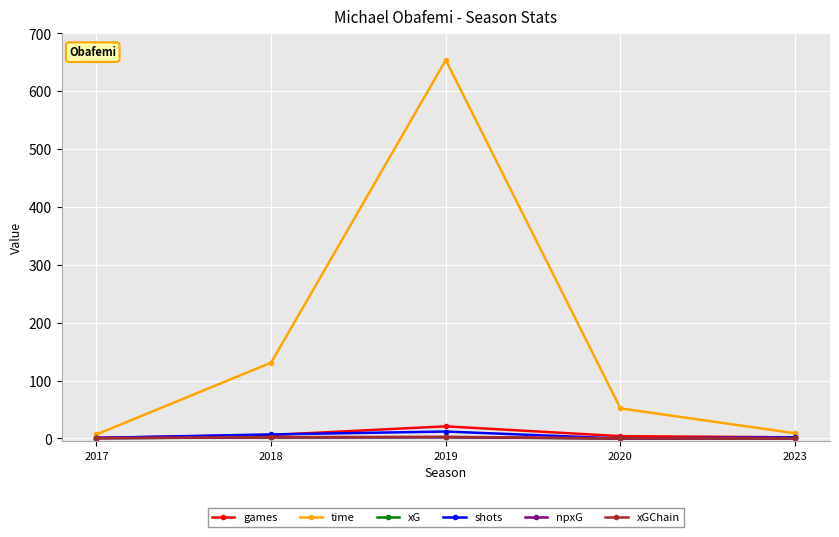

Is this an area chart (filled region under the line)?

No